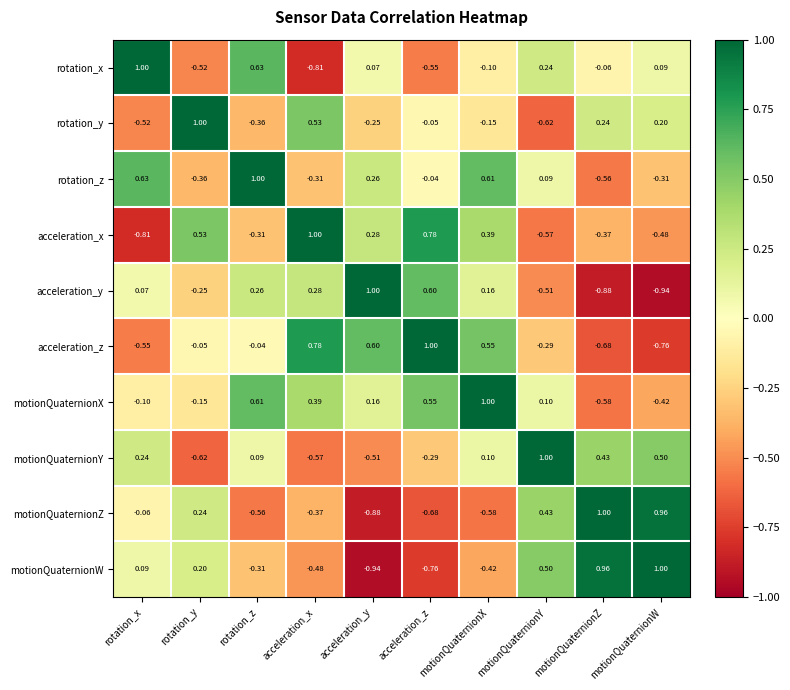

How many values in the motionQuaternionZ series exceed 0?

4